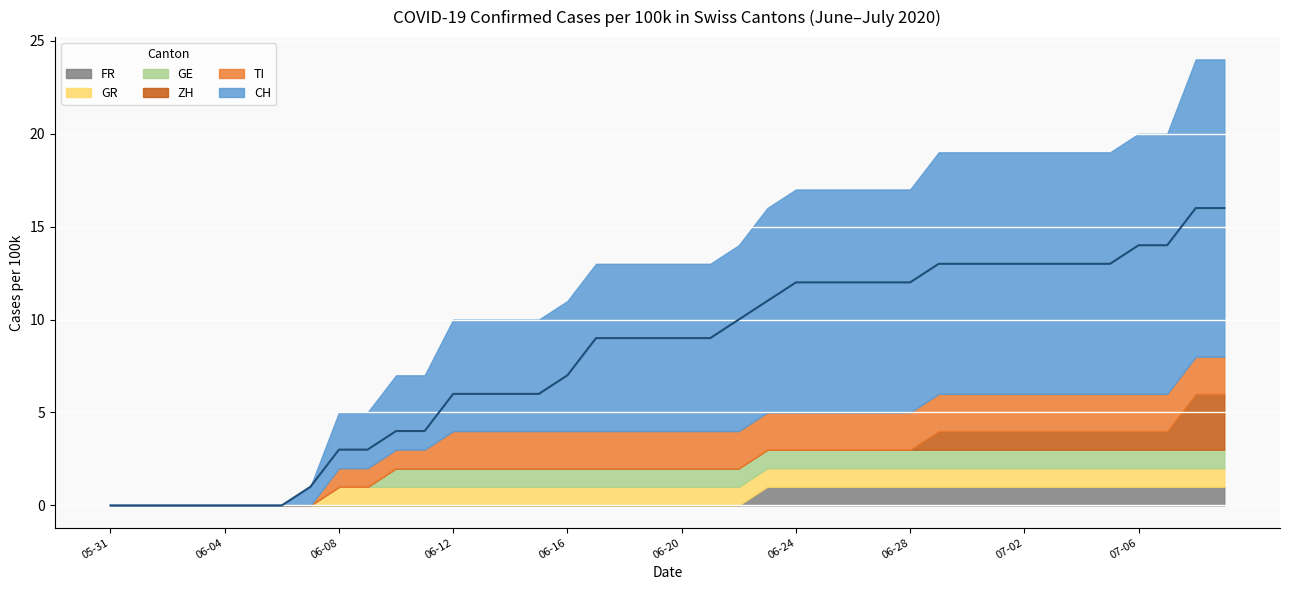

What is the average value?

8